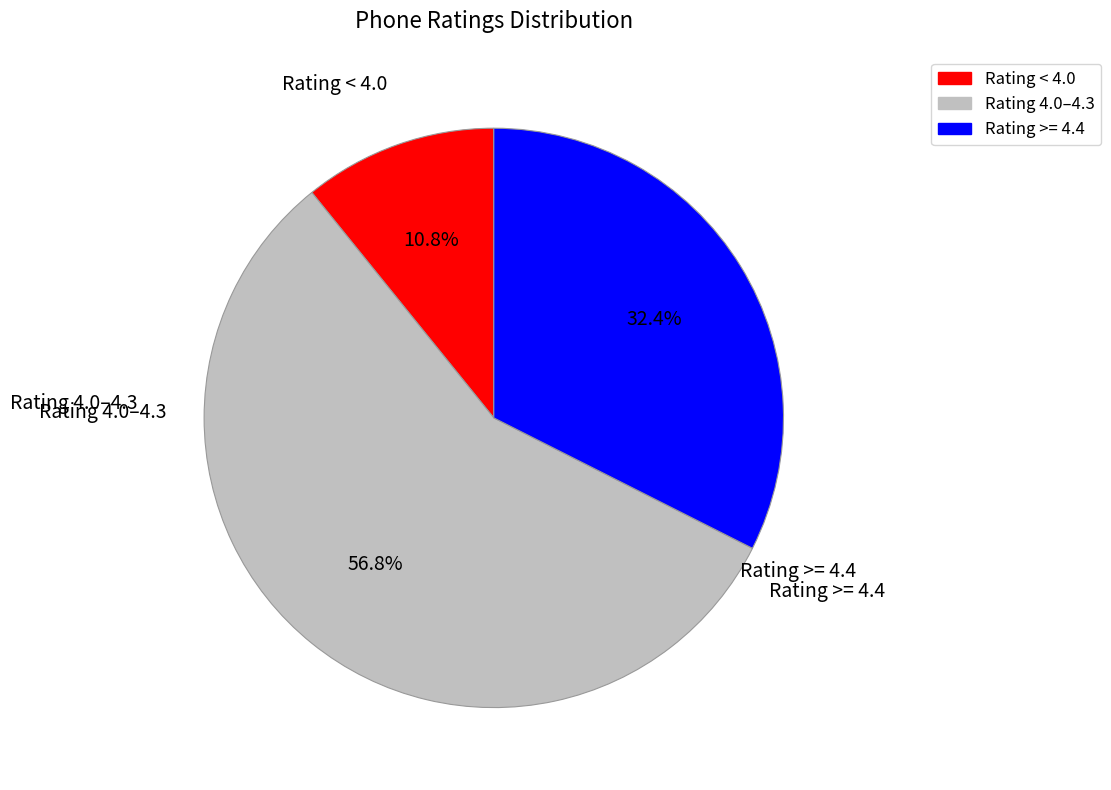

Does any single category account for the majority?

Yes